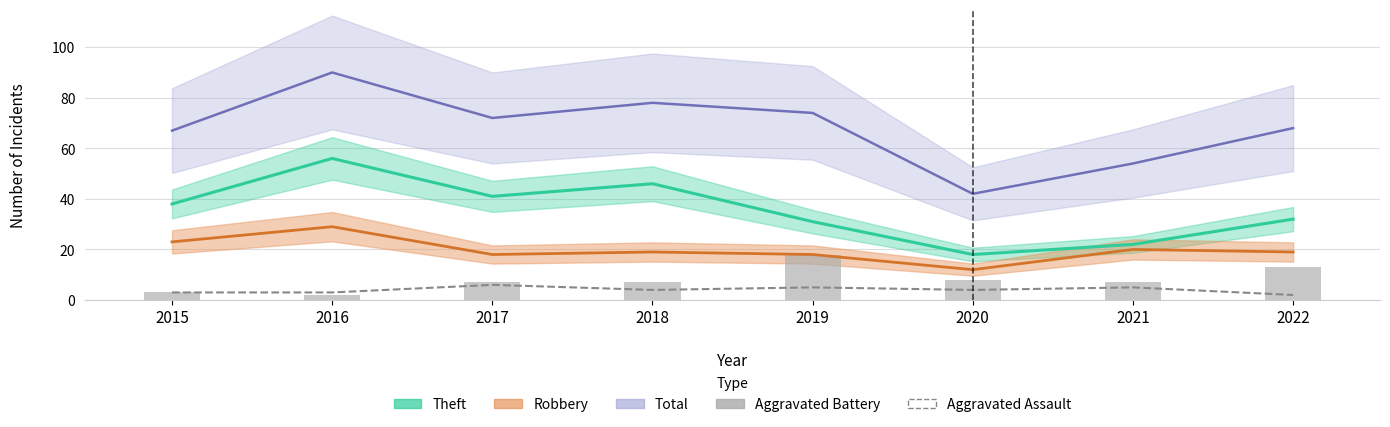

True or false: Aggravated Battery has a value of 8 at 2020.

True